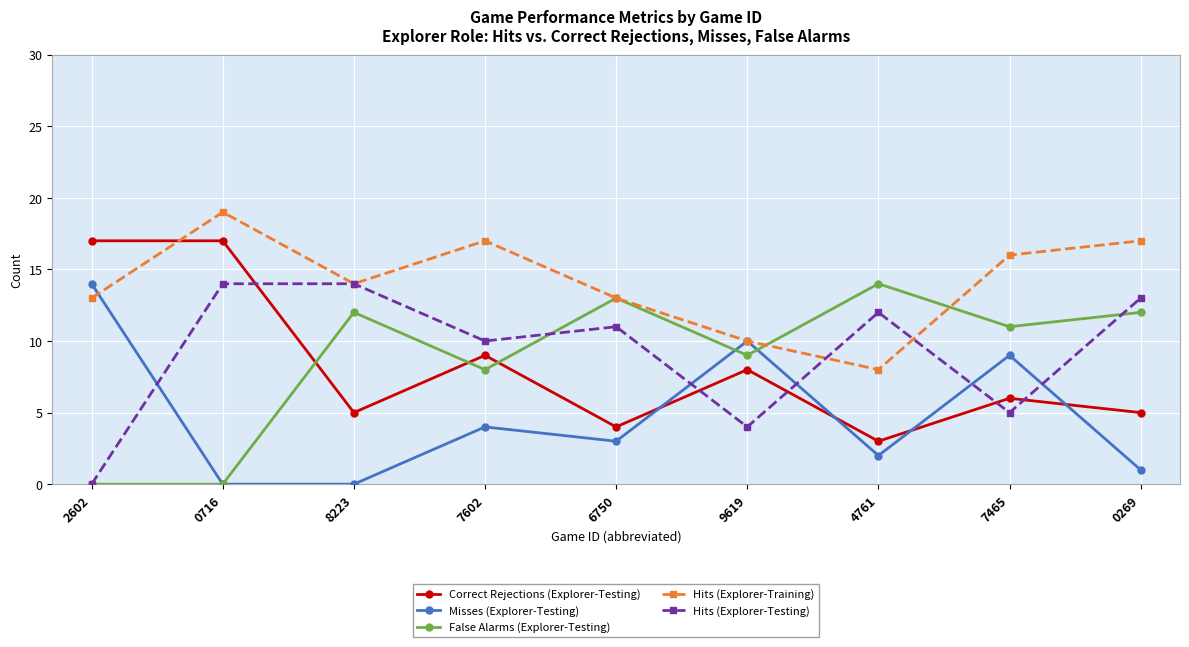

Is it true that False Alarms (Explorer-Testing) equals 3 at 7602?

False